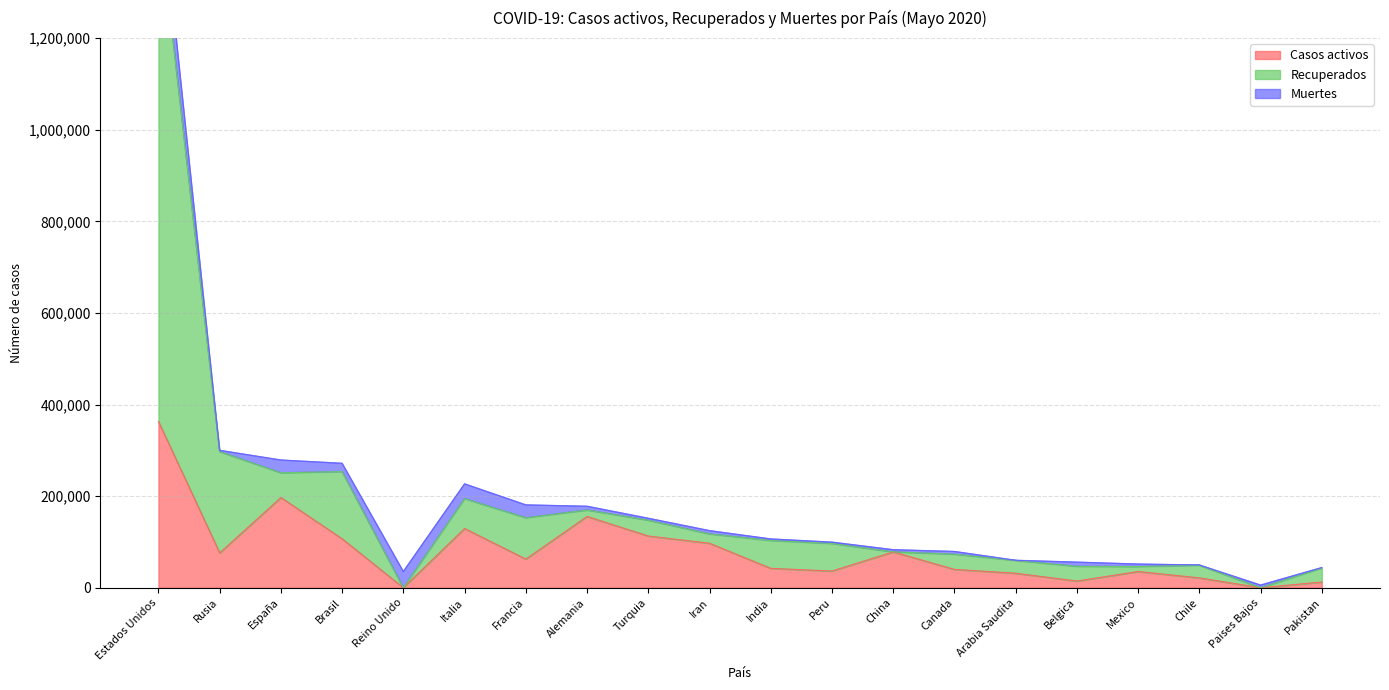

Where is the first local minimum for Recuperados?

España